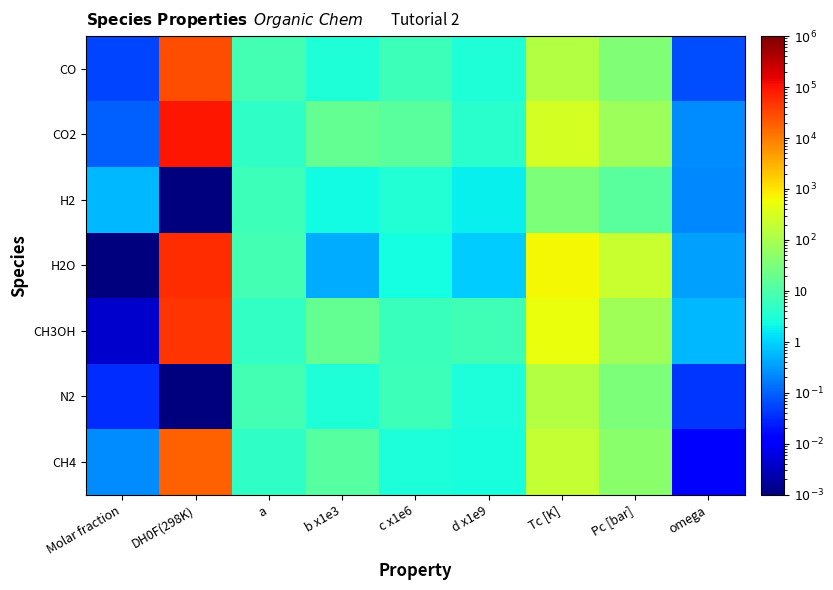

Which has a higher value, b x1e3 or omega?

b x1e3